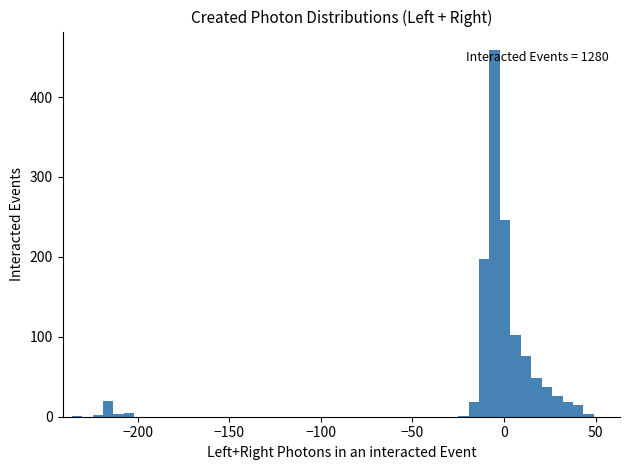

Around what value on the x-axis is the tallest bar? Give the approximate position of its centre, as read against the axis.

-5